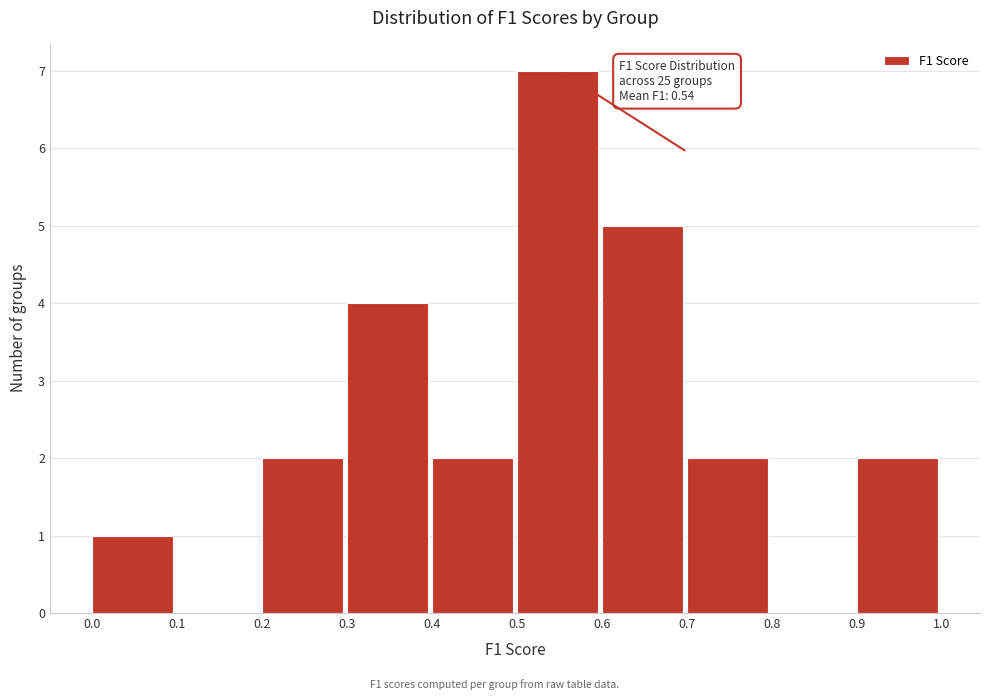

Over which range of the x-axis is the bar tallest?

0.5 to 0.6